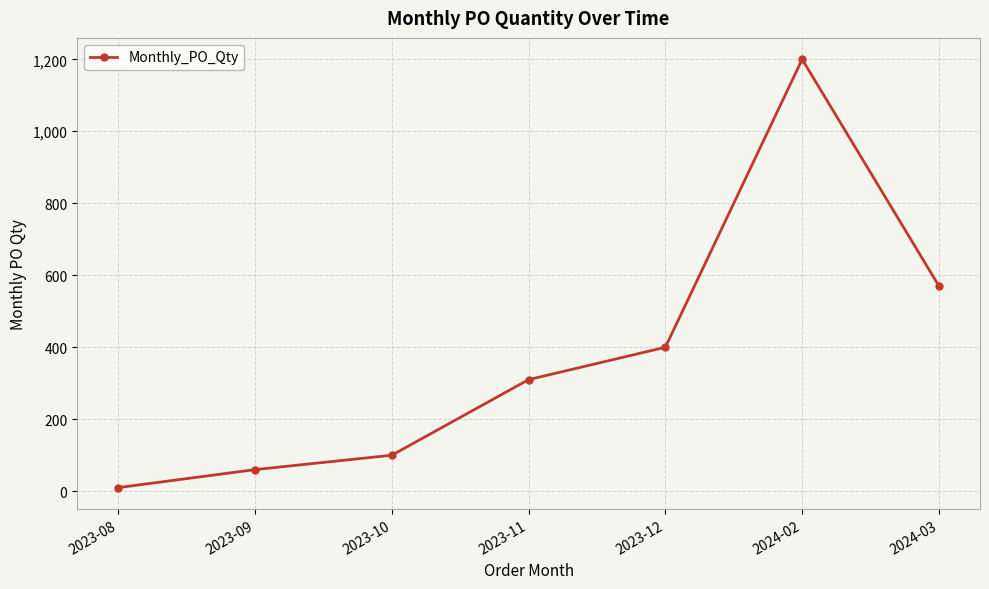

How many interior local peaks (higher than both neighbors) does the data have?

1